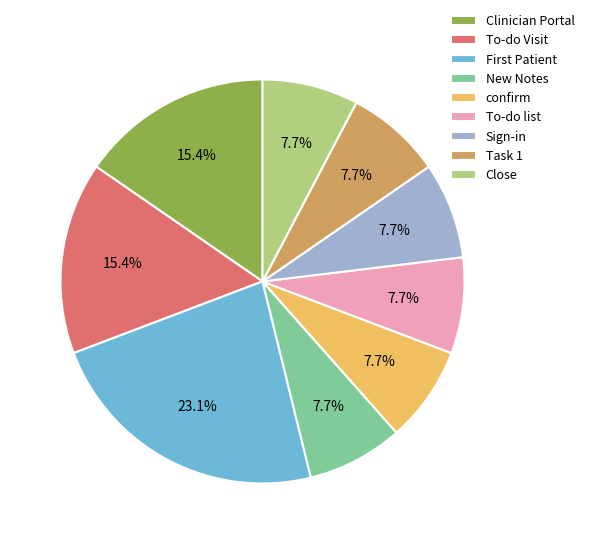

What is the largest slice in the pie chart?

First Patient